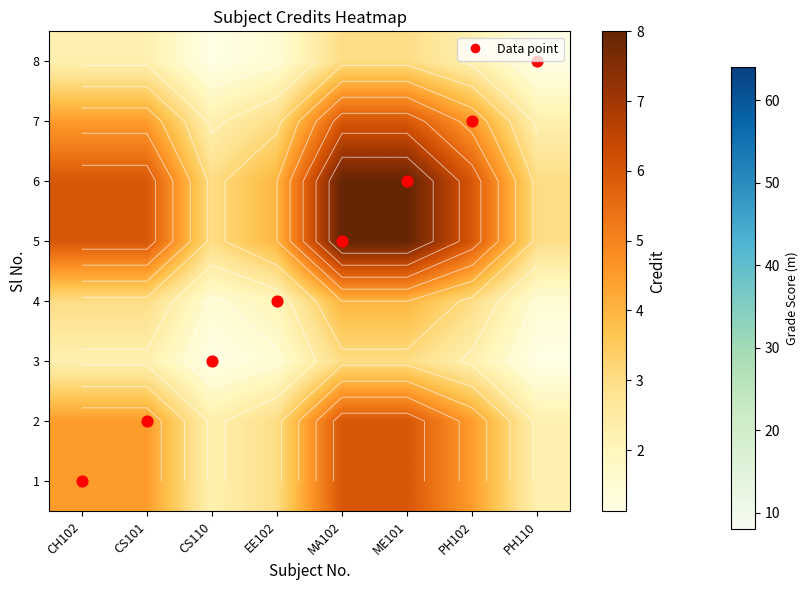

How many data points does each series have?

8